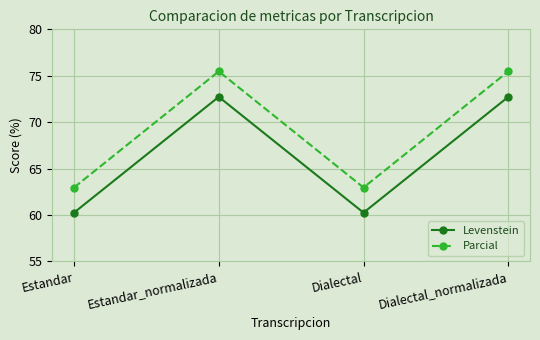

What position from the left is Estandar?

1